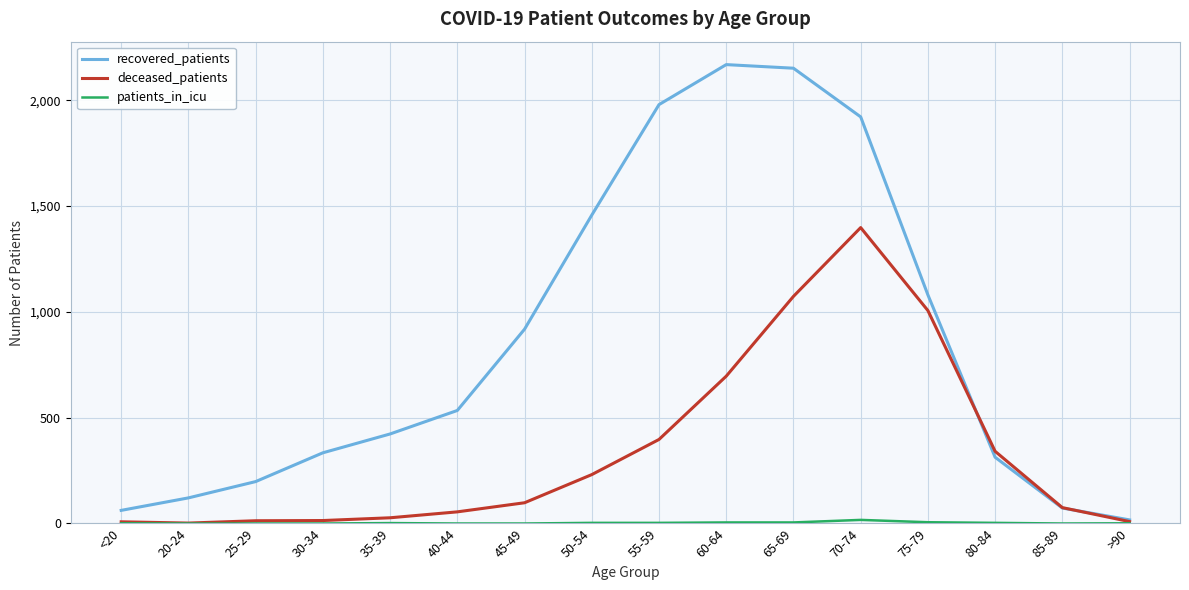

Which series changed the most between 45-49 and 70-74?

deceased_patients